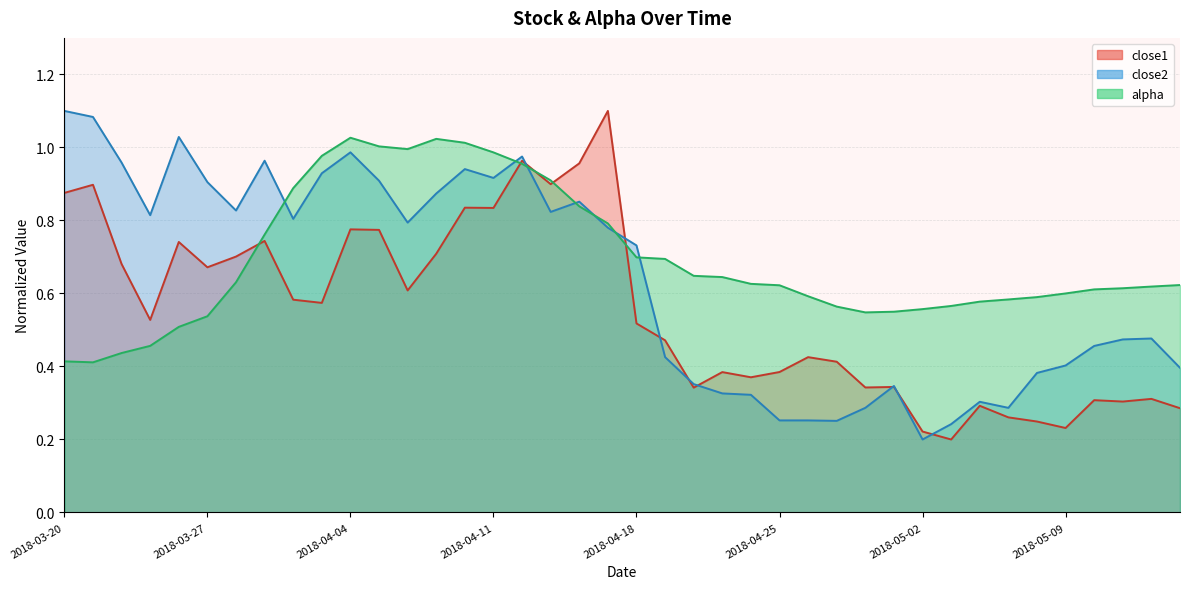

What is the average value of the close2 series?

0.6